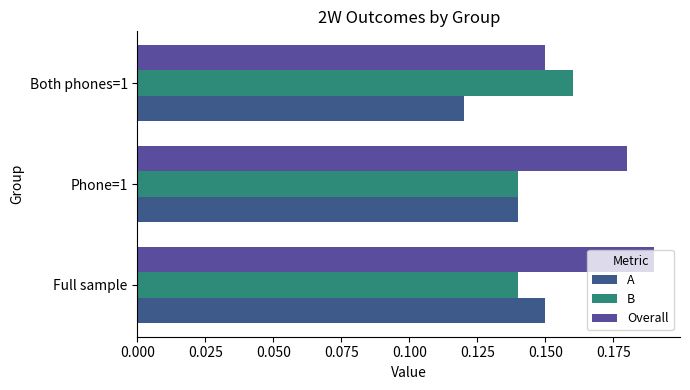

How many distinct data groups are displayed?

3